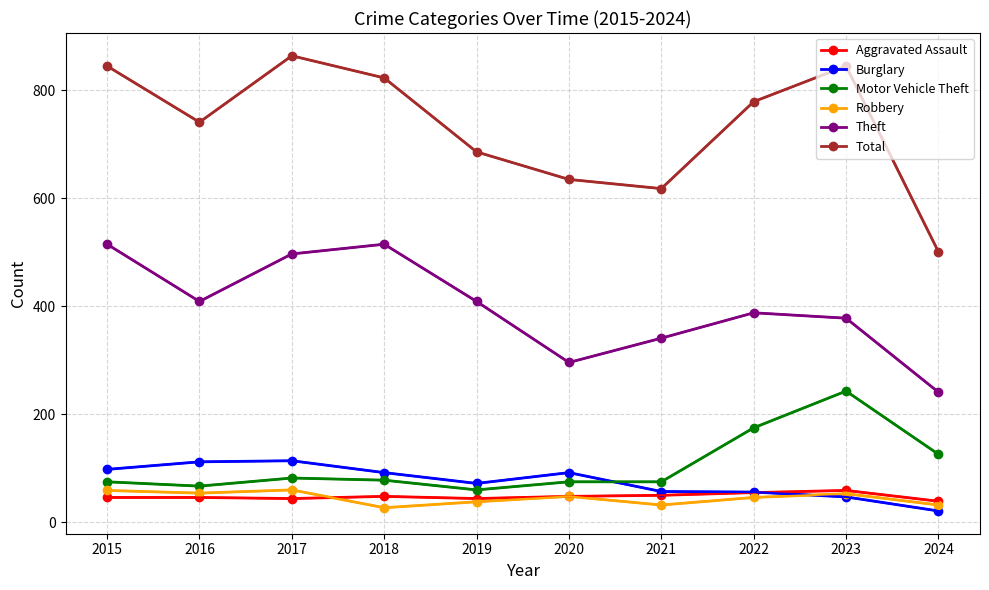

Is it true that Motor Vehicle Theft equals 117 at 2016?

False